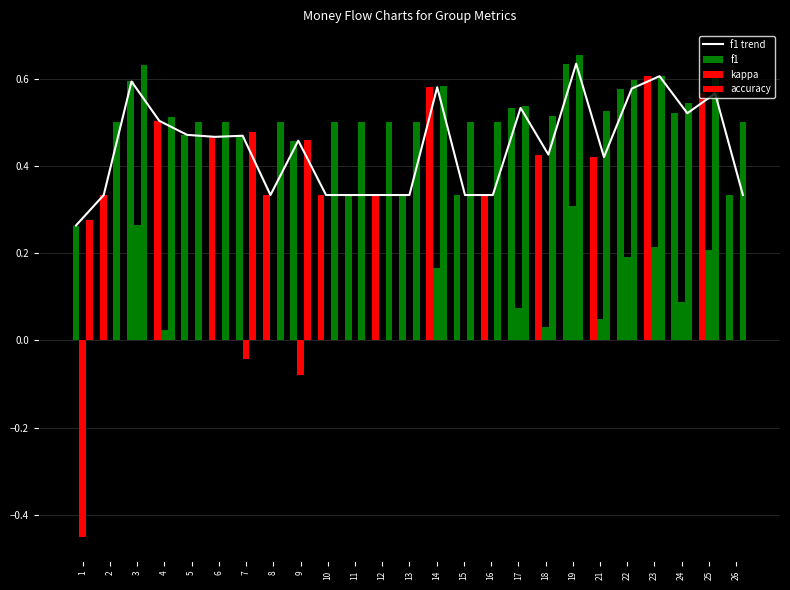

How many distinct data groups are displayed?

4